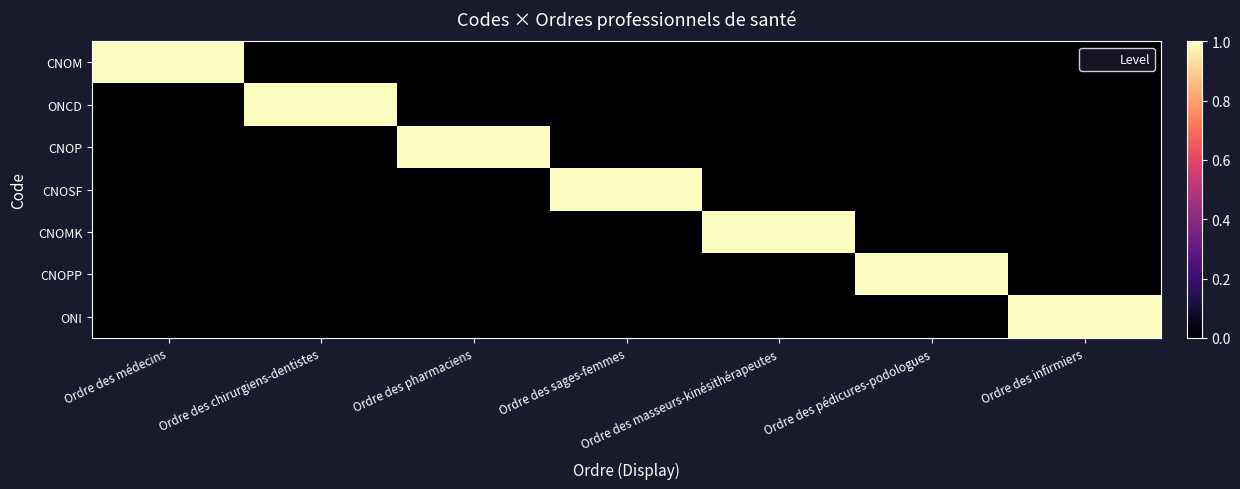

Reading left to right, extract all data points from this chart.

CNOM: Ordre des médecins=1	Ordre des chirurgiens-dentistes=0	Ordre des pharmaciens=0	Ordre des sages-femmes=0	Ordre des masseurs-kinésithérapeutes=0	Ordre des pédicures-podologues=0	Ordre des infirmiers=0
ONCD: Ordre des médecins=0	Ordre des chirurgiens-dentistes=1	Ordre des pharmaciens=0	Ordre des sages-femmes=0	Ordre des masseurs-kinésithérapeutes=0	Ordre des pédicures-podologues=0	Ordre des infirmiers=0
CNOP: Ordre des médecins=0	Ordre des chirurgiens-dentistes=0	Ordre des pharmaciens=1	Ordre des sages-femmes=0	Ordre des masseurs-kinésithérapeutes=0	Ordre des pédicures-podologues=0	Ordre des infirmiers=0
CNOSF: Ordre des médecins=0	Ordre des chirurgiens-dentistes=0	Ordre des pharmaciens=0	Ordre des sages-femmes=1	Ordre des masseurs-kinésithérapeutes=0	Ordre des pédicures-podologues=0	Ordre des infirmiers=0
CNOMK: Ordre des médecins=0	Ordre des chirurgiens-dentistes=0	Ordre des pharmaciens=0	Ordre des sages-femmes=0	Ordre des masseurs-kinésithérapeutes=1	Ordre des pédicures-podologues=0	Ordre des infirmiers=0
CNOPP: Ordre des médecins=0	Ordre des chirurgiens-dentistes=0	Ordre des pharmaciens=0	Ordre des sages-femmes=0	Ordre des masseurs-kinésithérapeutes=0	Ordre des pédicures-podologues=1	Ordre des infirmiers=0
ONI: Ordre des médecins=0	Ordre des chirurgiens-dentistes=0	Ordre des pharmaciens=0	Ordre des sages-femmes=0	Ordre des masseurs-kinésithérapeutes=0	Ordre des pédicures-podologues=0	Ordre des infirmiers=1